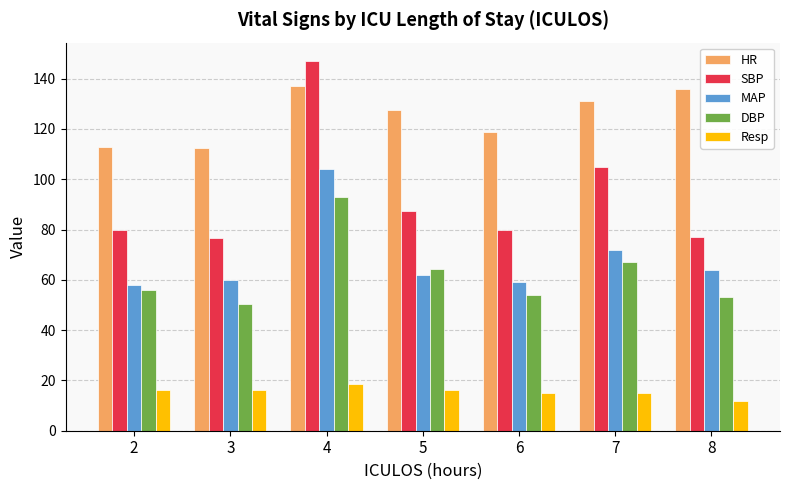

What is the lowest value of the SBP series?

76.5